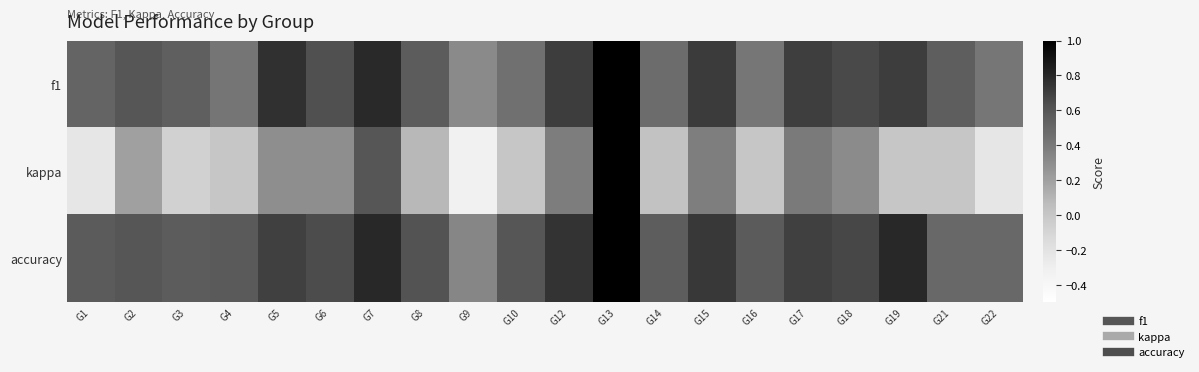

Reading right to left, list all the values displayed in this chart.

f1: G22=0.4	G21=0.5	G19=0.7	G18=0.7	G17=0.7	G16=0.4	G15=0.7	G14=0.5	G13=1.0	G12=0.7	G10=0.5	G9=0.3	G8=0.6	G7=0.8	G6=0.6	G5=0.8	G4=0.4	G3=0.5	G2=0.6	G1=0.5
kappa: G22=-0.2	G21=0.0	G19=0.0	G18=0.3	G17=0.4	G16=0.0	G15=0.4	G14=0.0	G13=1.0	G12=0.4	G10=0.0	G9=-0.3	G8=0.1	G7=0.6	G6=0.3	G5=0.3	G4=0.0	G3=-0.1	G2=0.2	G1=-0.2
accuracy: G22=0.5	G21=0.5	G19=0.8	G18=0.7	G17=0.7	G16=0.6	G15=0.7	G14=0.6	G13=1.0	G12=0.8	G10=0.6	G9=0.3	G8=0.6	G7=0.8	G6=0.6	G5=0.7	G4=0.6	G3=0.6	G2=0.6	G1=0.6